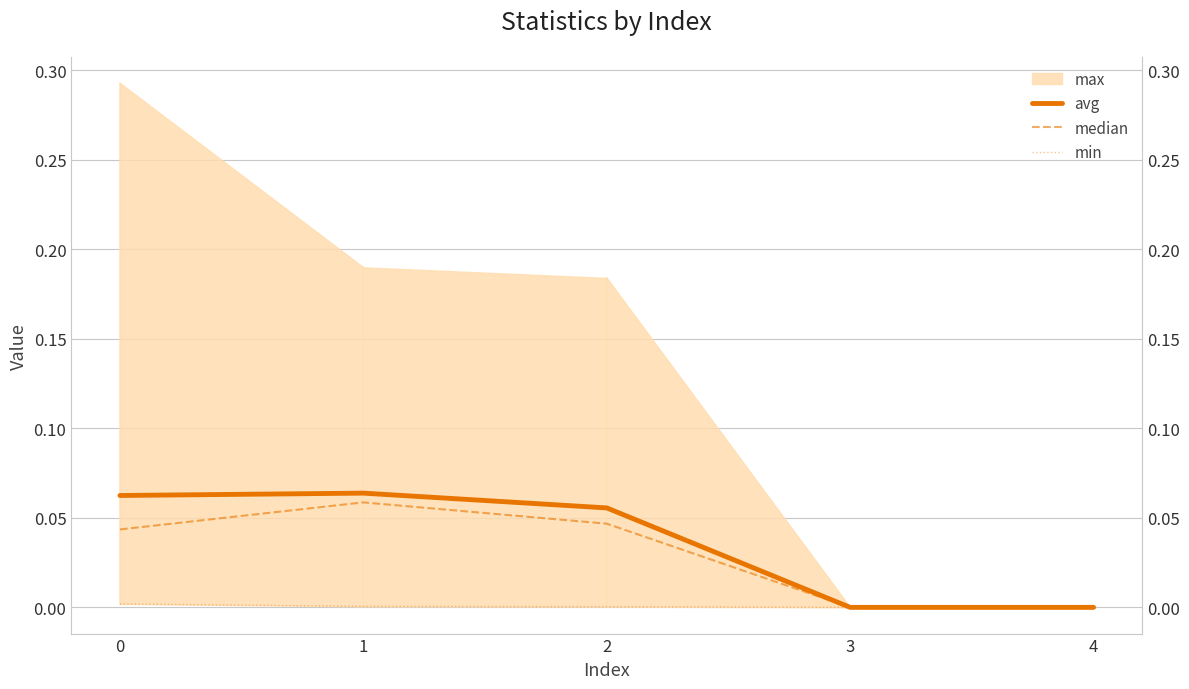

At which label is median closest to 0?

3